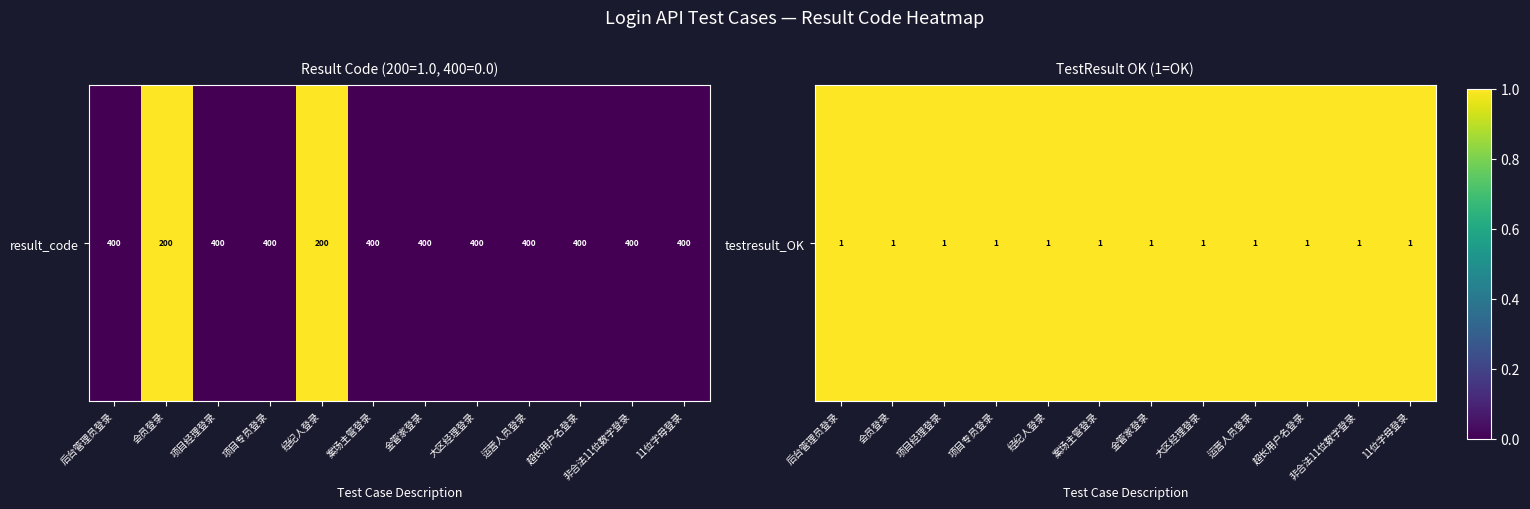

Is it true that the value at 会员登录 is 0?

False